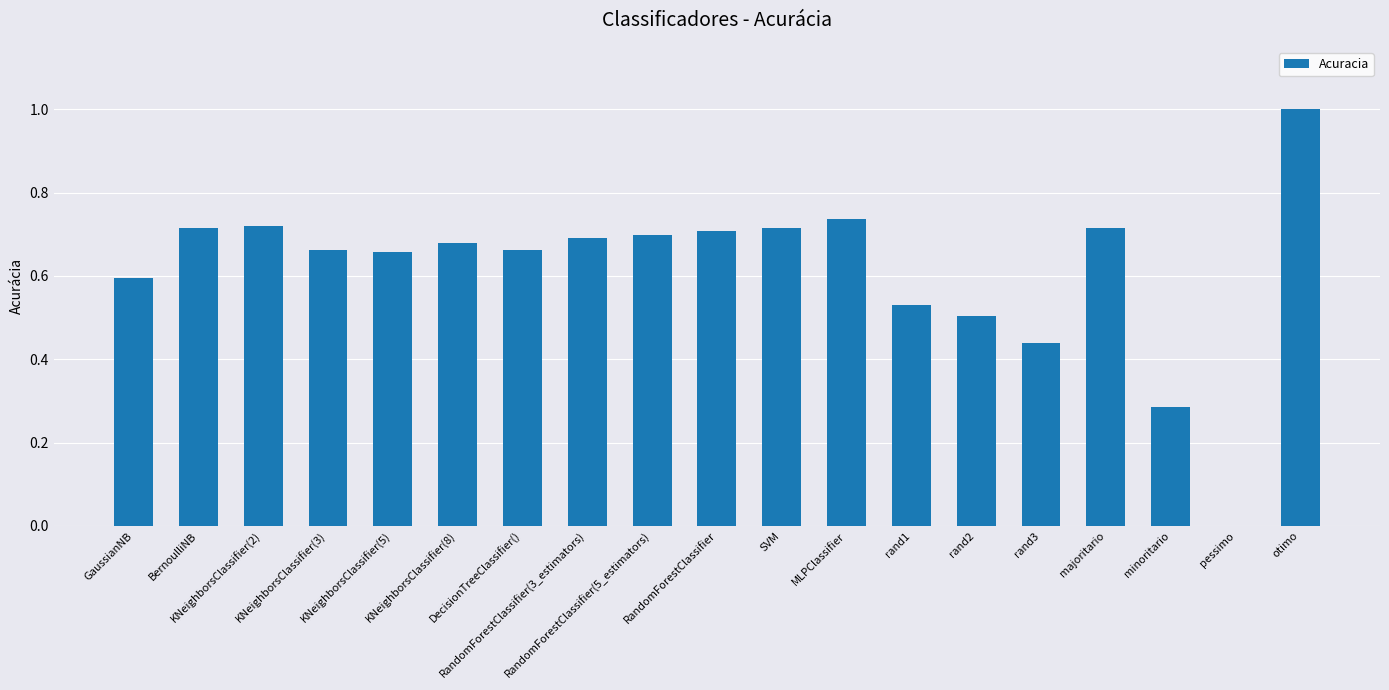

What is the sum of all values?

11.7